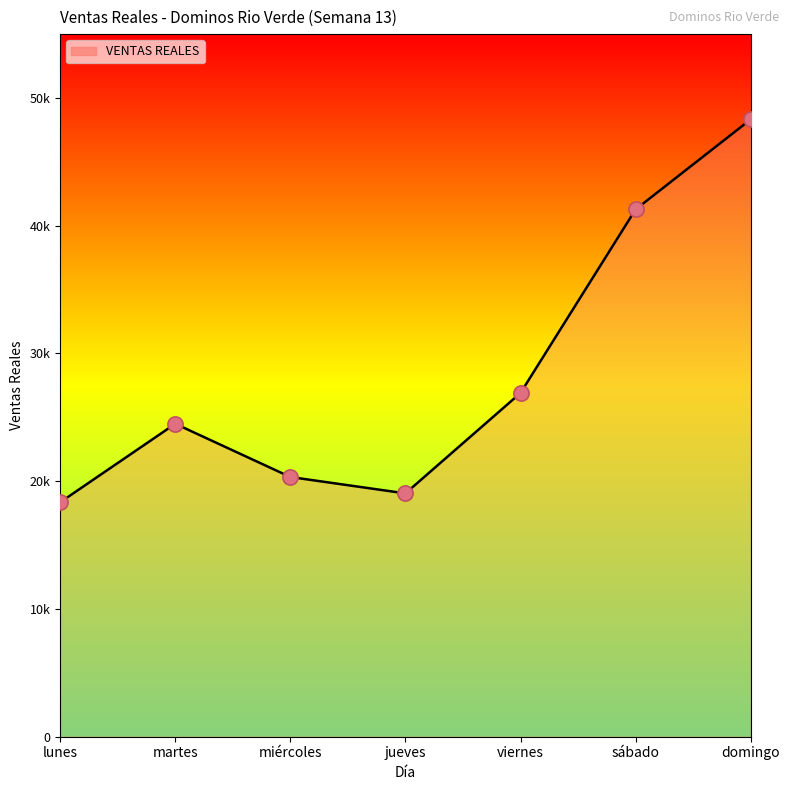

Between domingo and jueves, which is larger?

domingo